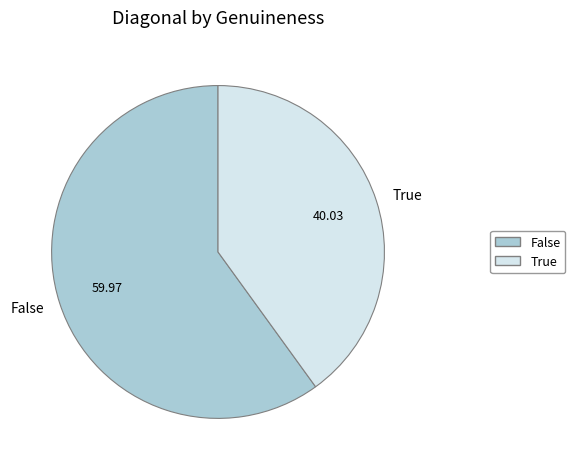

How many slices are in this pie chart?

2